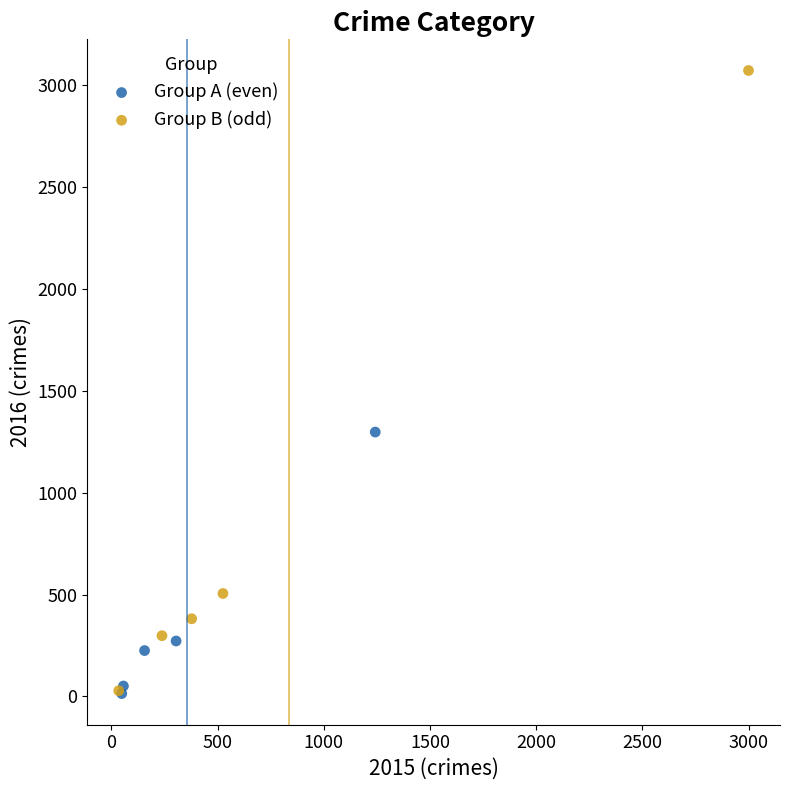

What are all the series names shown in the legend?

Group A (even), Group B (odd)